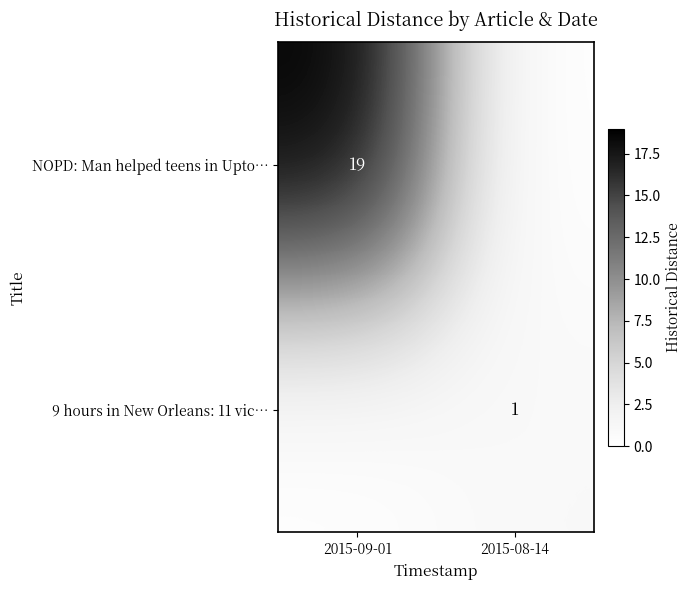

Is it true that 9 hours in New Orleans: 11 vic… equals 0 at 2015-09-01?

True